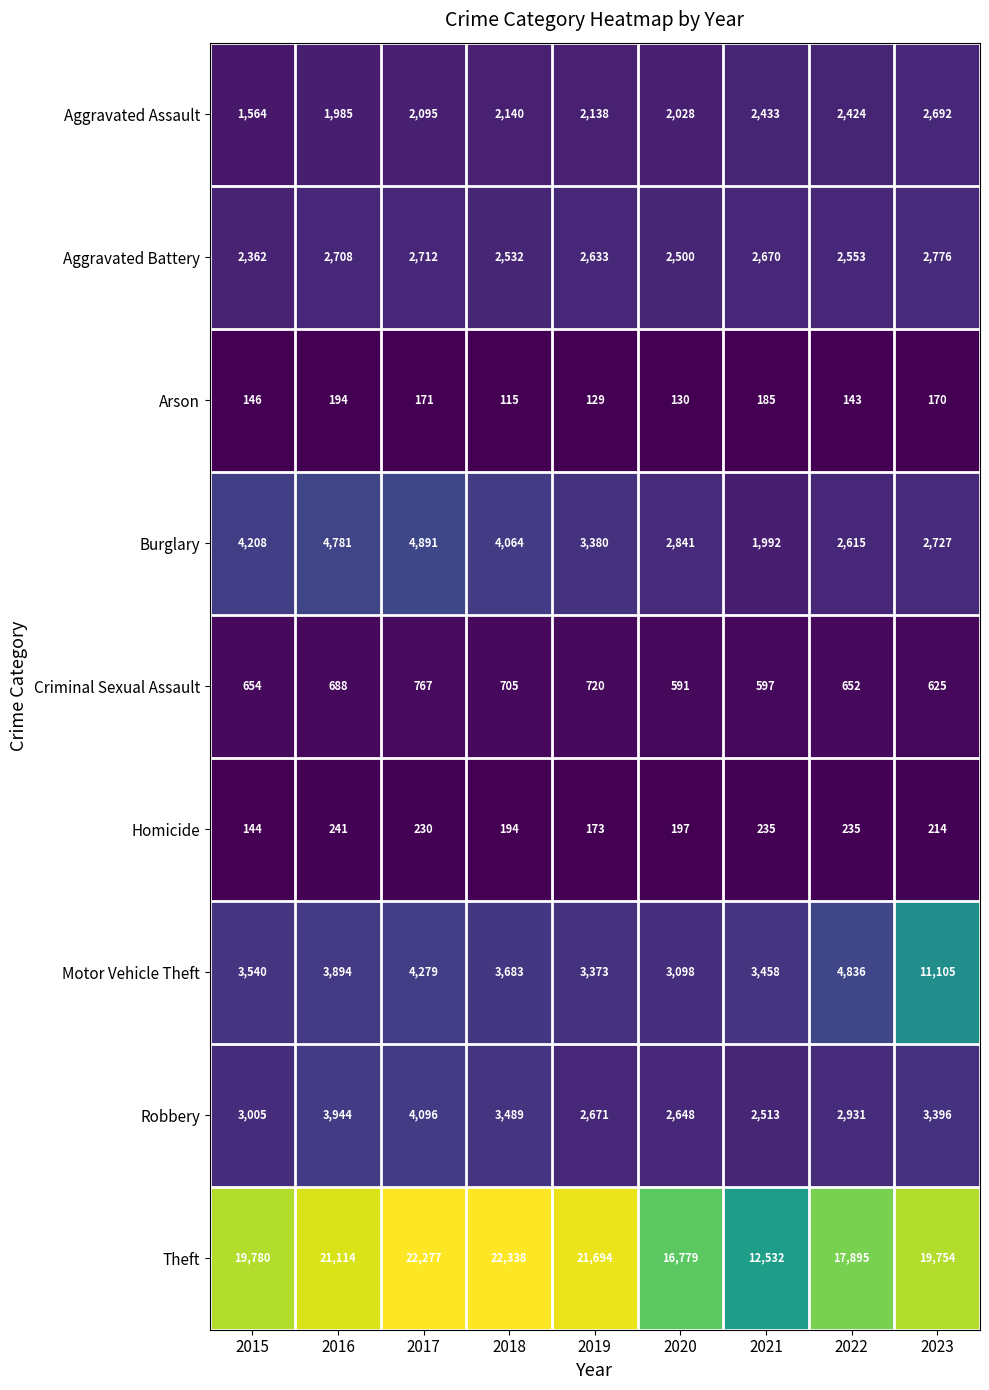

What is the difference between the maximum and second lowest values in the Arson series?

65